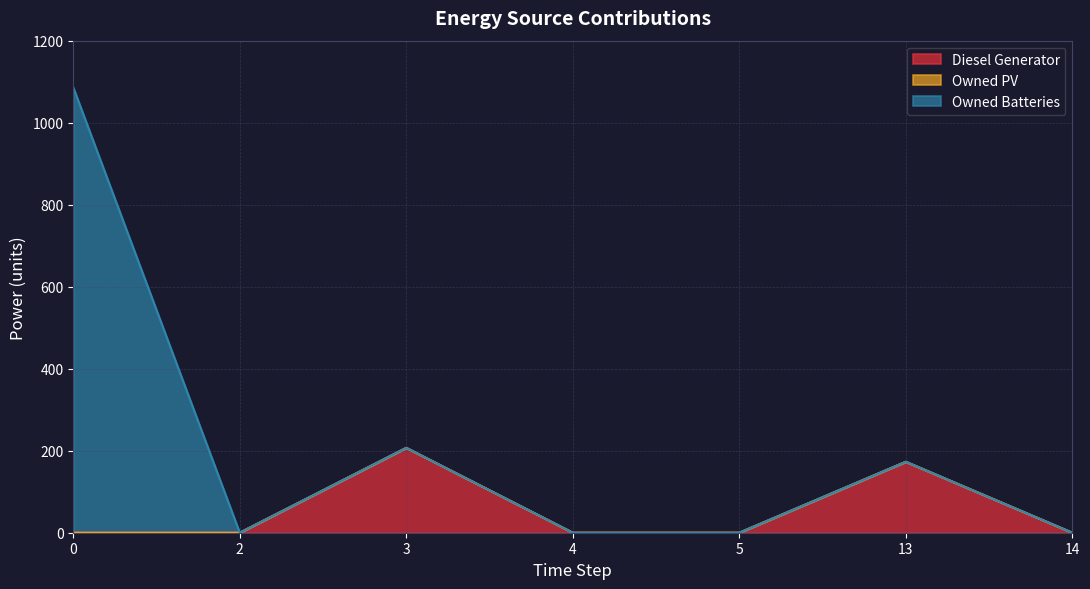

True or false: Owned PV and Owned Batteries cross at least once.

False